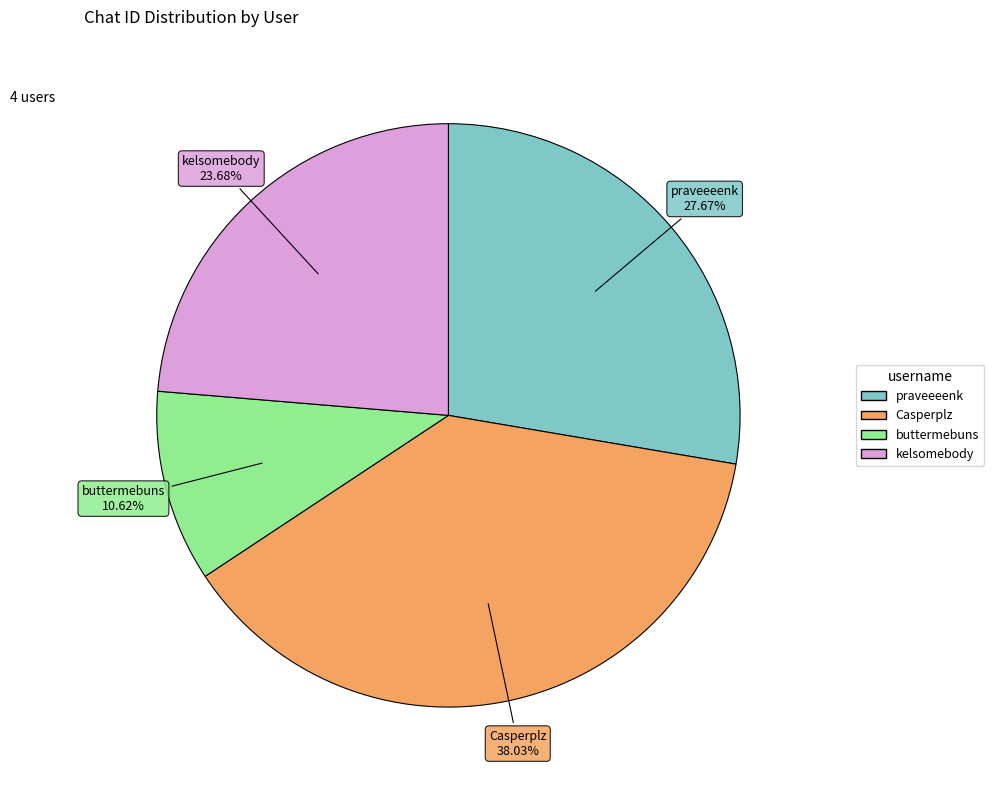

To the nearest percent, what portion does Casperplz represent?

38%